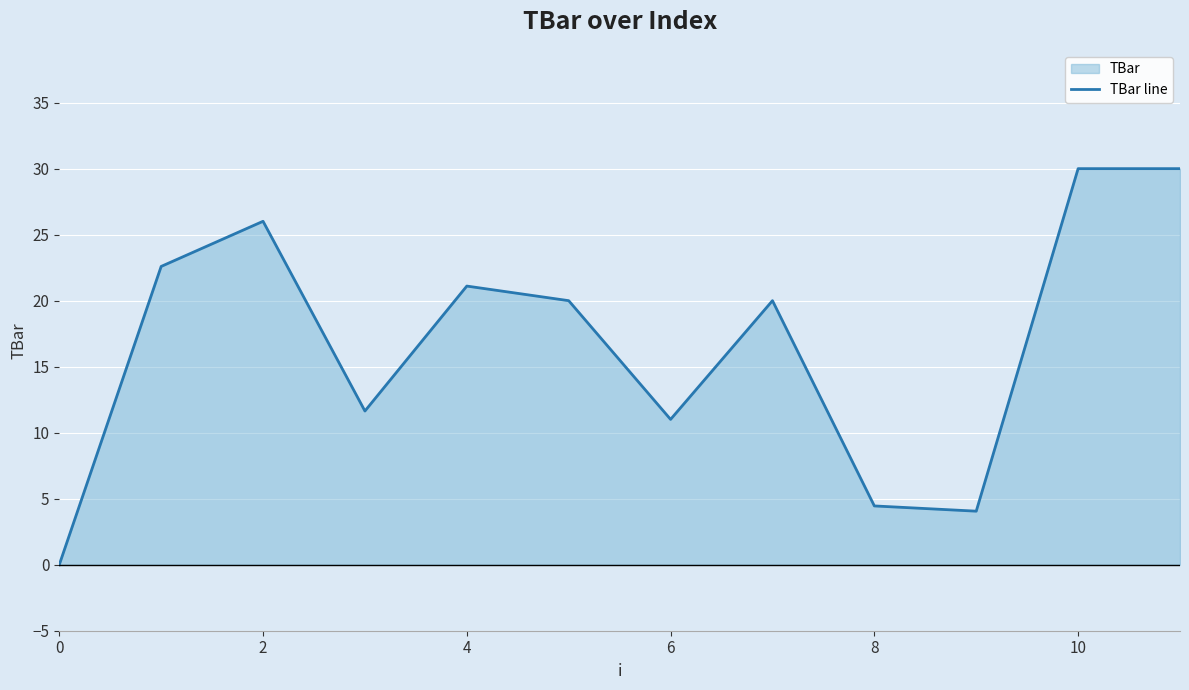

True or false: the data has more than 2 interior local peaks.

True